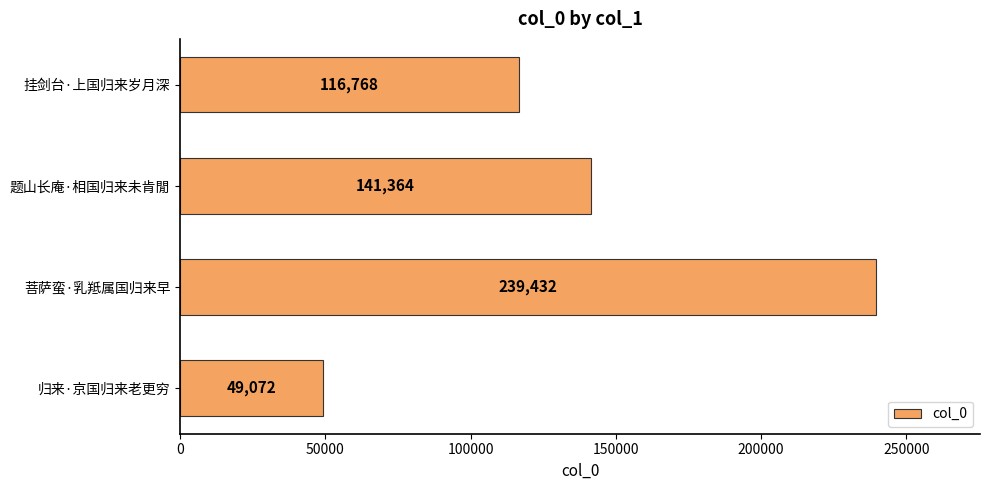

Where is the data nearest to the value 144252?

题山长庵·相国归来未肯閒